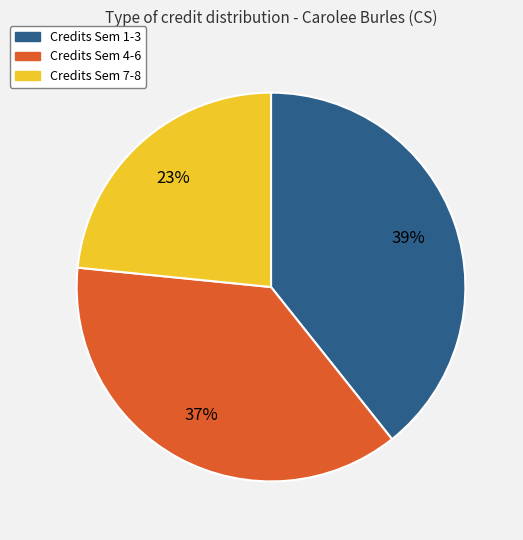

Does any single category account for the majority?

No